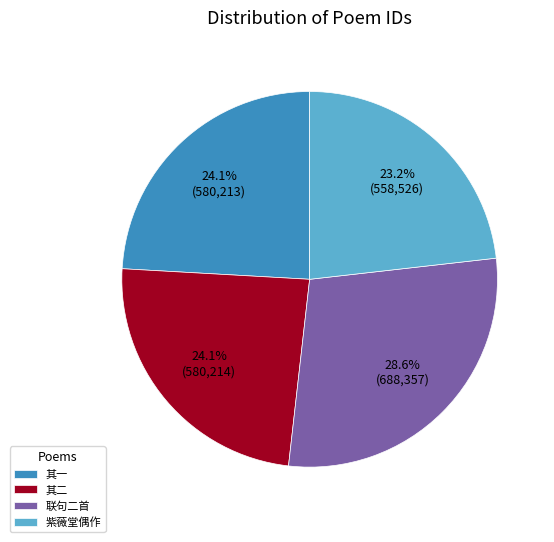

Does 紫薇堂偶作 represent more than half of the total?

No